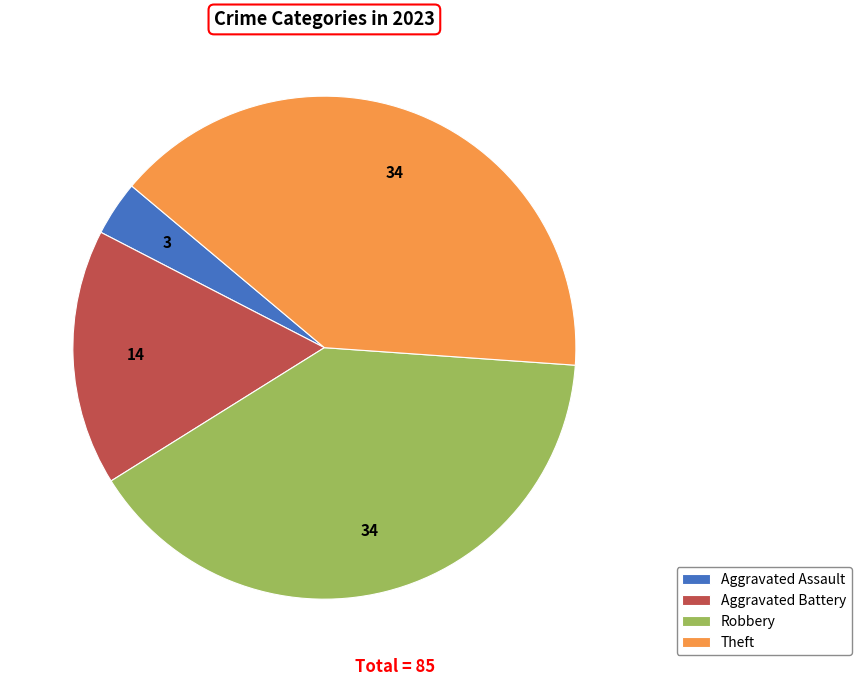

Which slice is the smallest?

Aggravated Assault